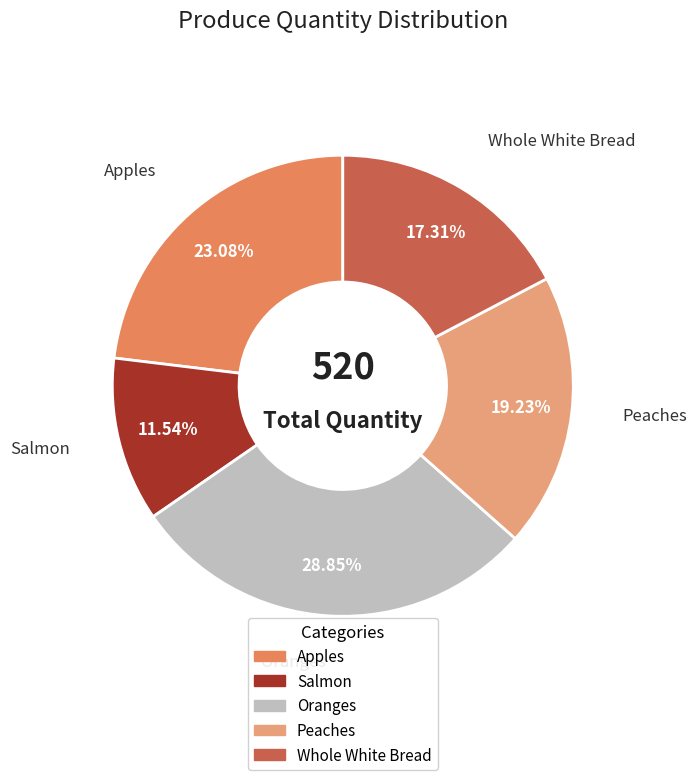

True or false: Peaches accounts for 19% of the total.

True